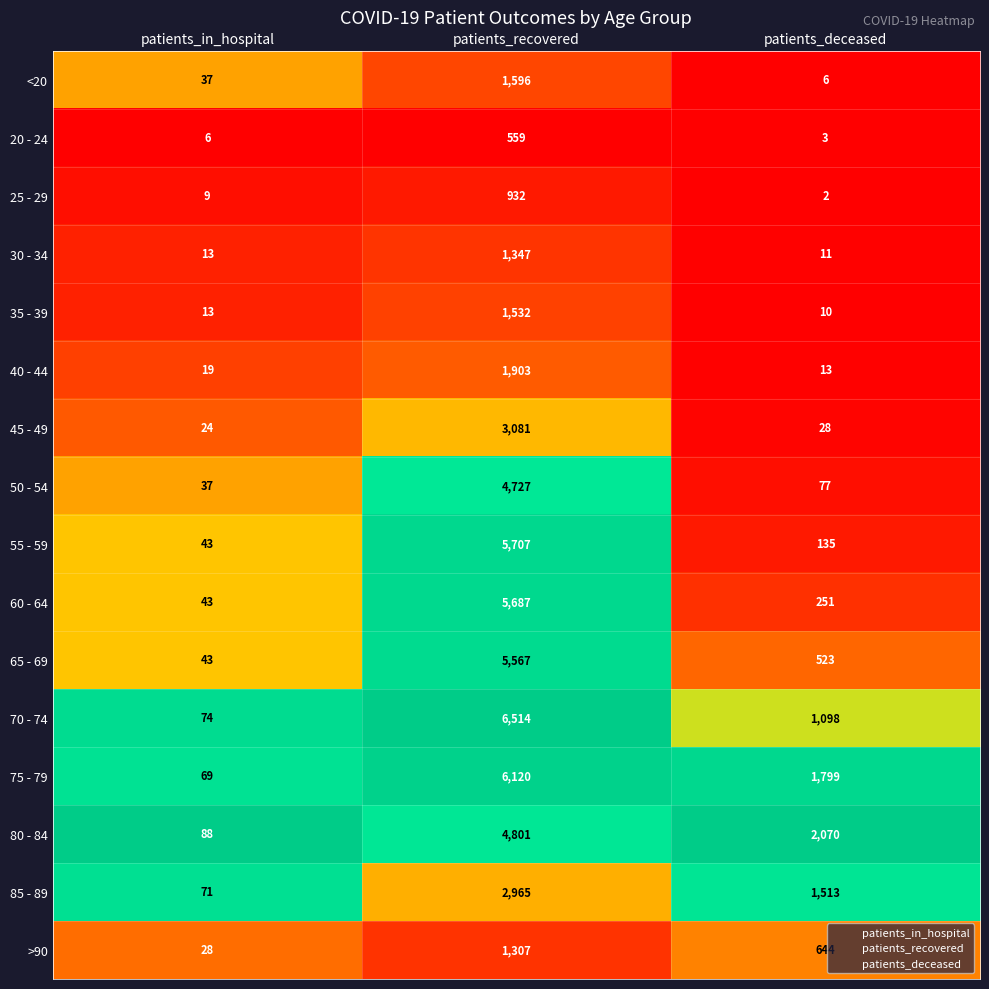

What is the difference between the highest and lowest values at patients_deceased?

2068